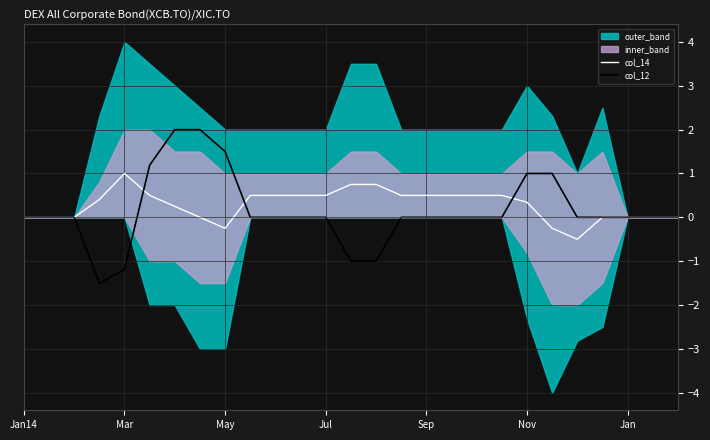

Is this an area chart (filled region under the line)?

No